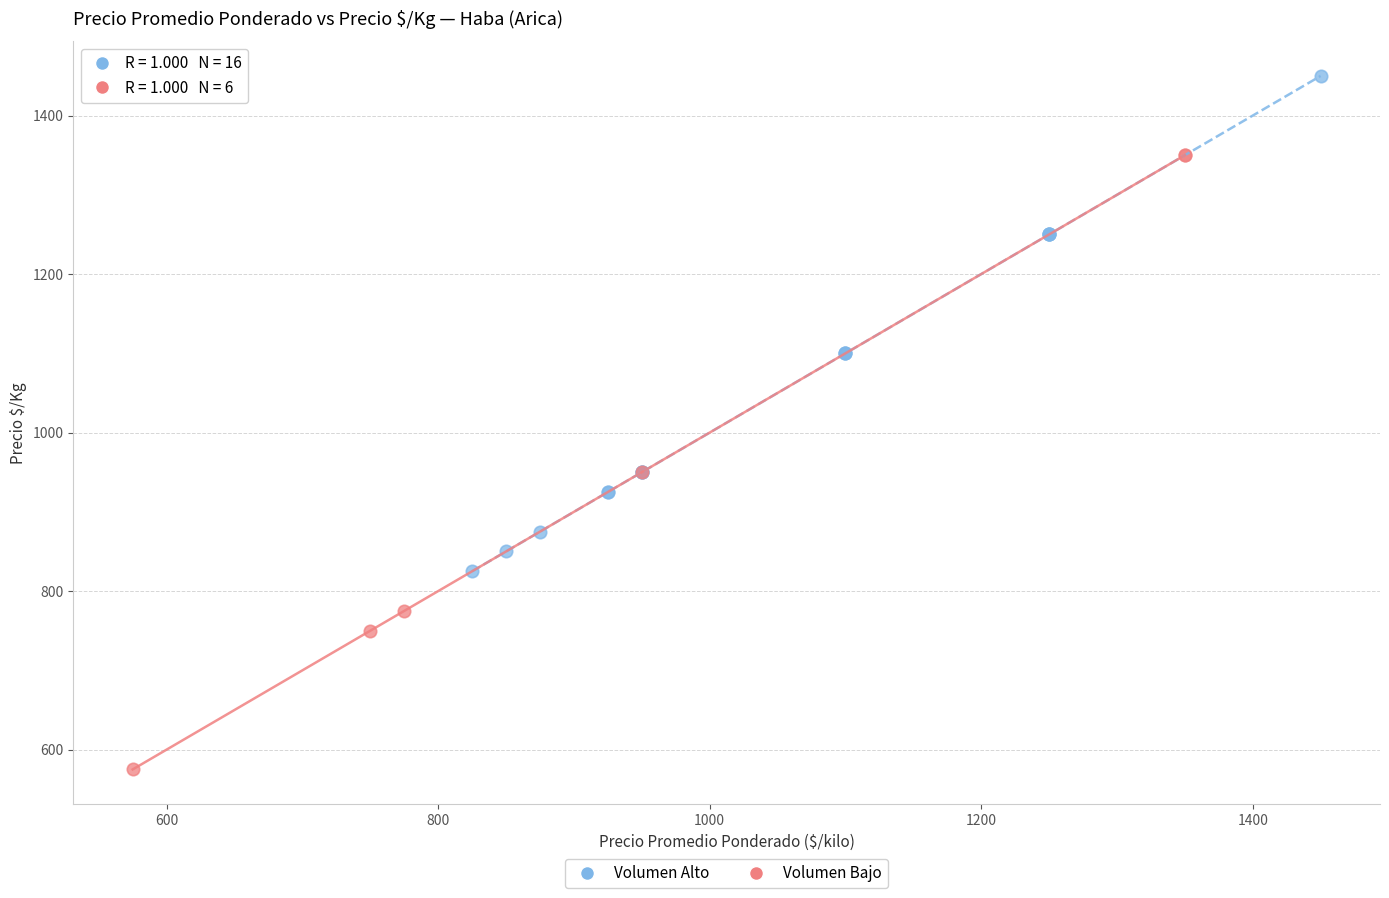

What are all the series names shown in the legend?

Volumen Alto, Volumen Bajo